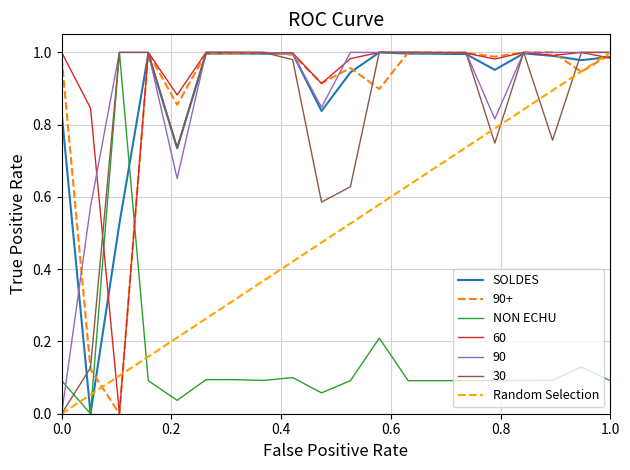

What is the value of the SOLDES point at the 12th from the left?

1.0